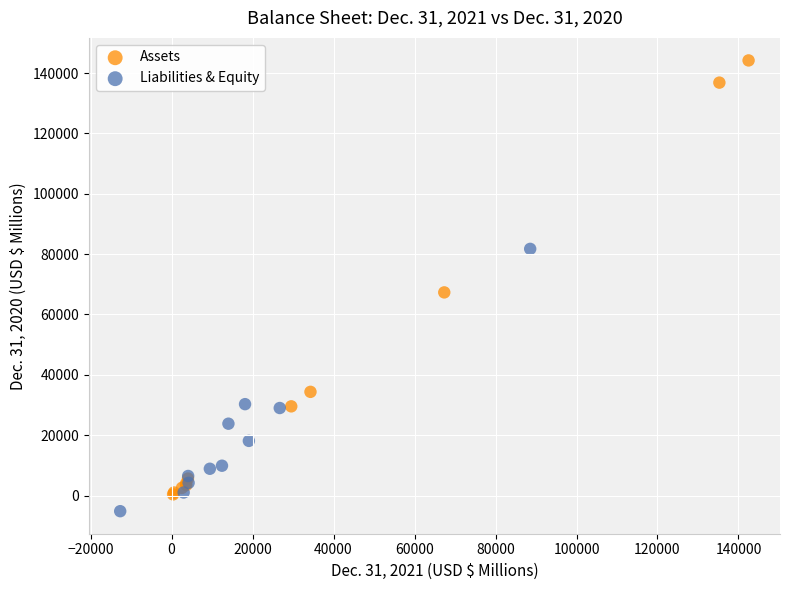

Which series has the widest spread of Y values?

Assets